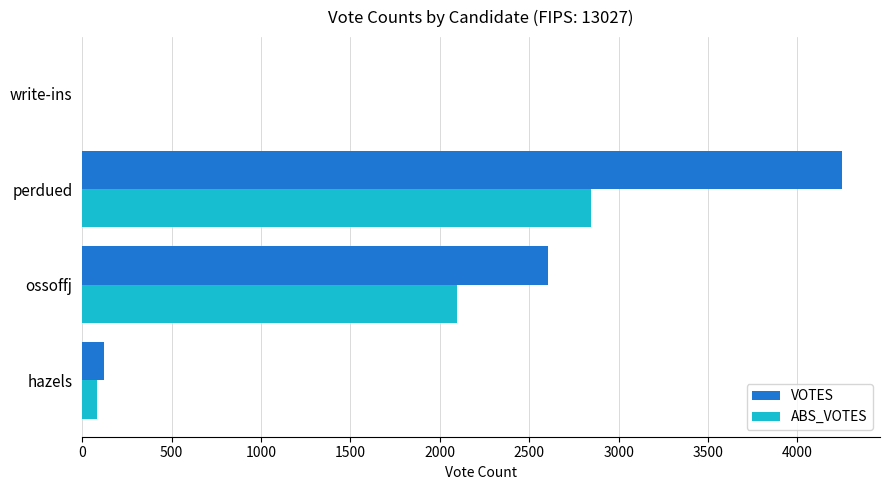

What is the sum of the VOTES values at ossoffj and perdued?

6857